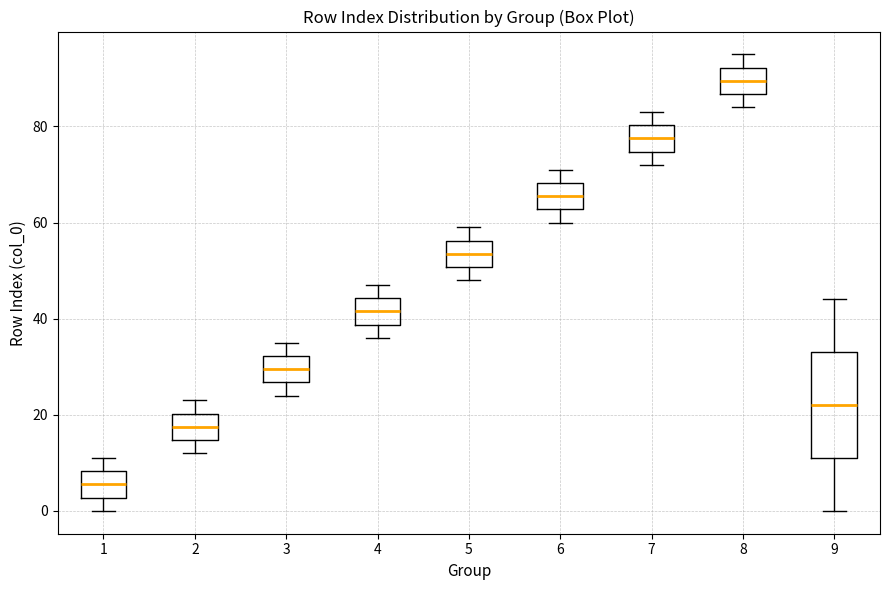

Comparing the boxes themselves (not the whiskers), which one is the tallest?

9